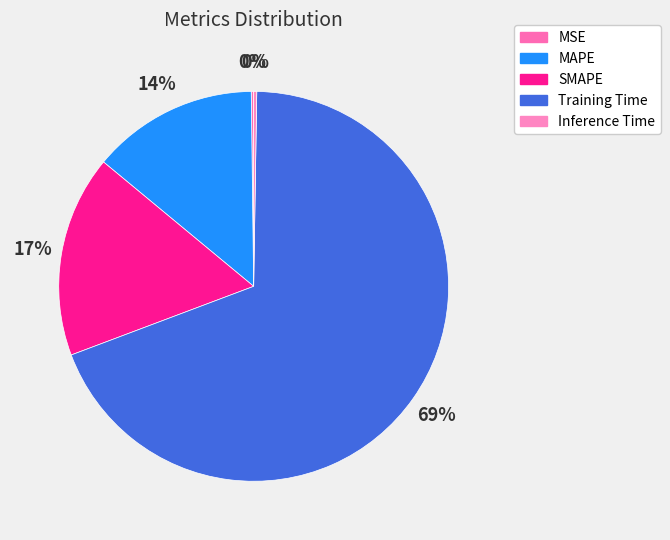

What is the majority slice?

Training Time